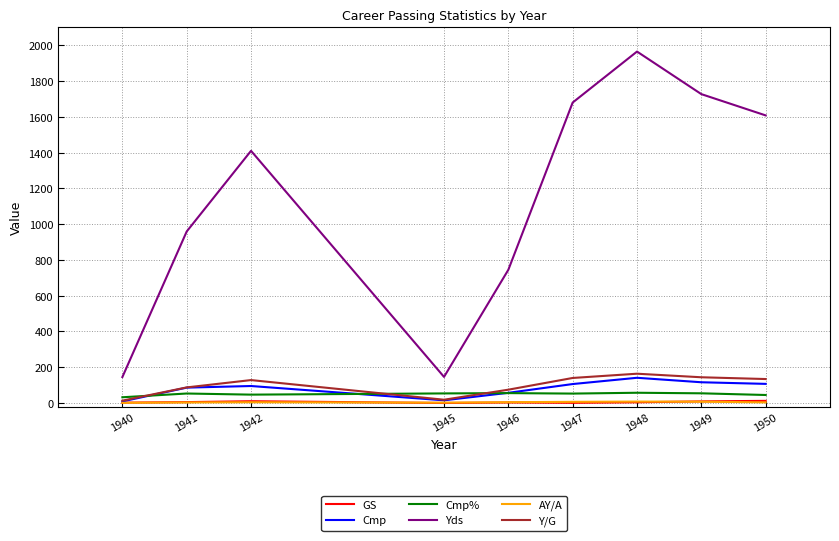

The value of Yds at 1949 is 2514.3. True or false?

False